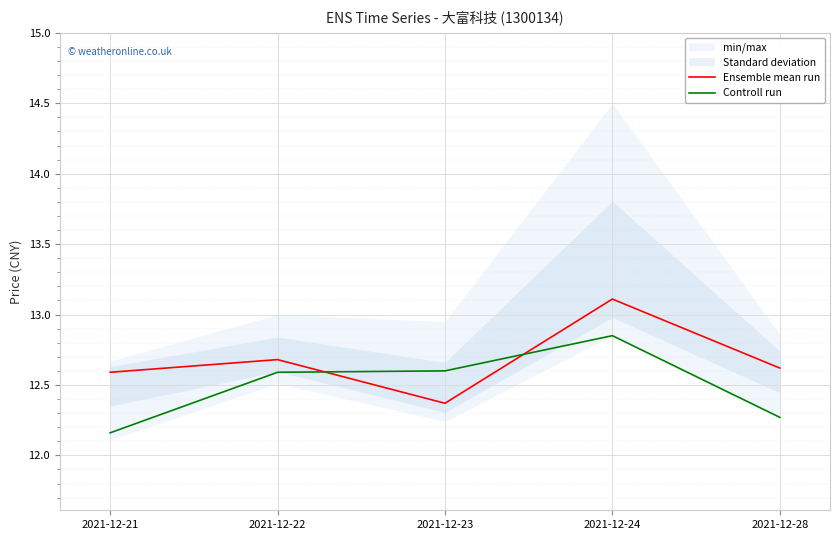

What is the difference between the maximum and second lowest values in the Controll run series?

0.6